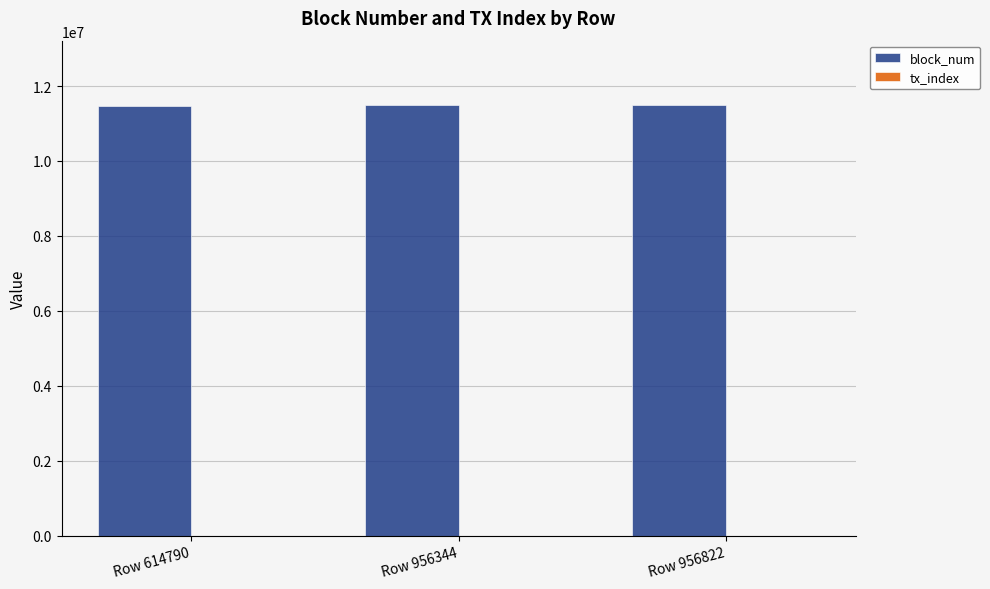

Which series has the largest total across all categories?

block_num